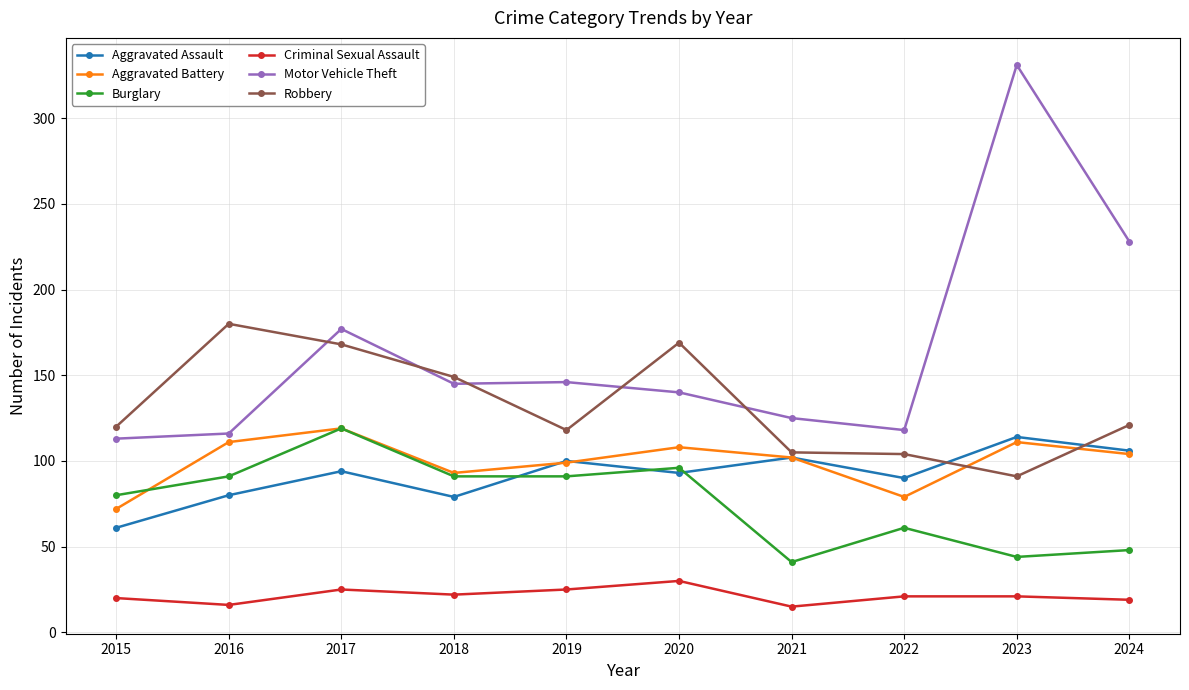

Is this an area chart (filled region under the line)?

No